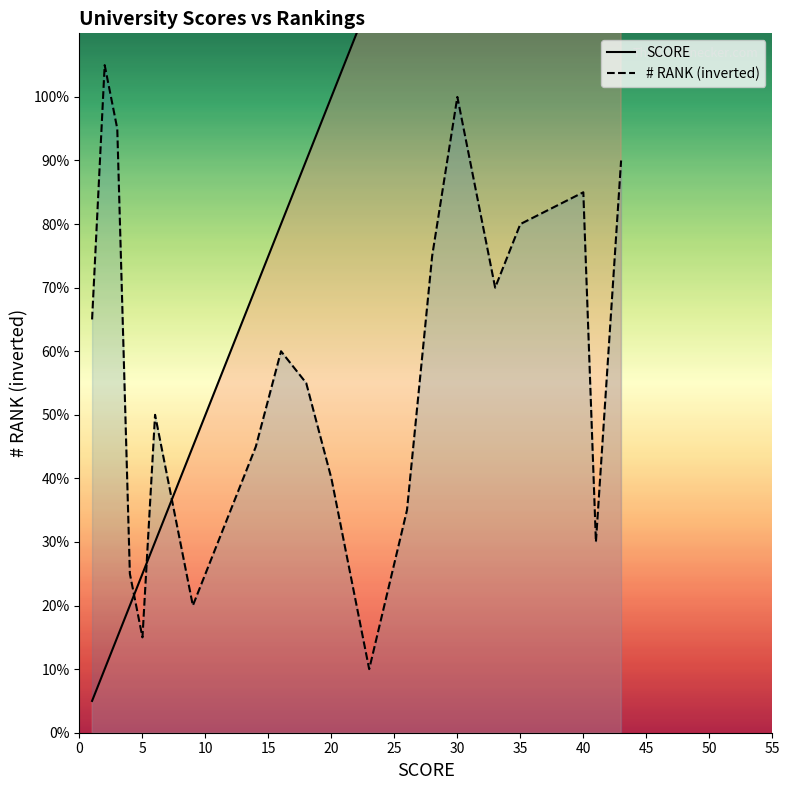

Which series has the largest total across all categories?

SCORE